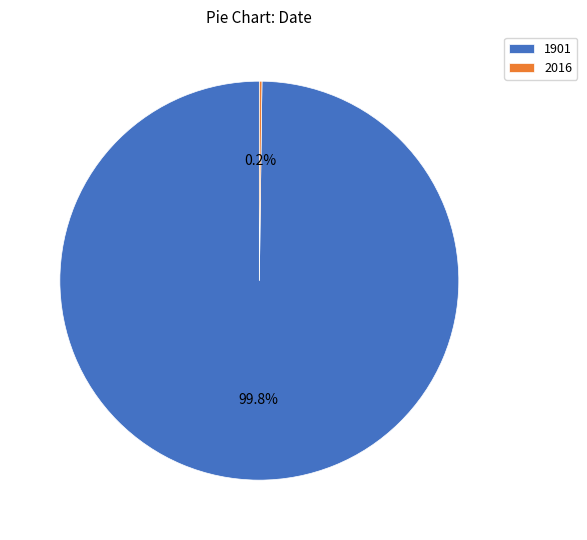

Does 1901 represent more than half of the total?

Yes